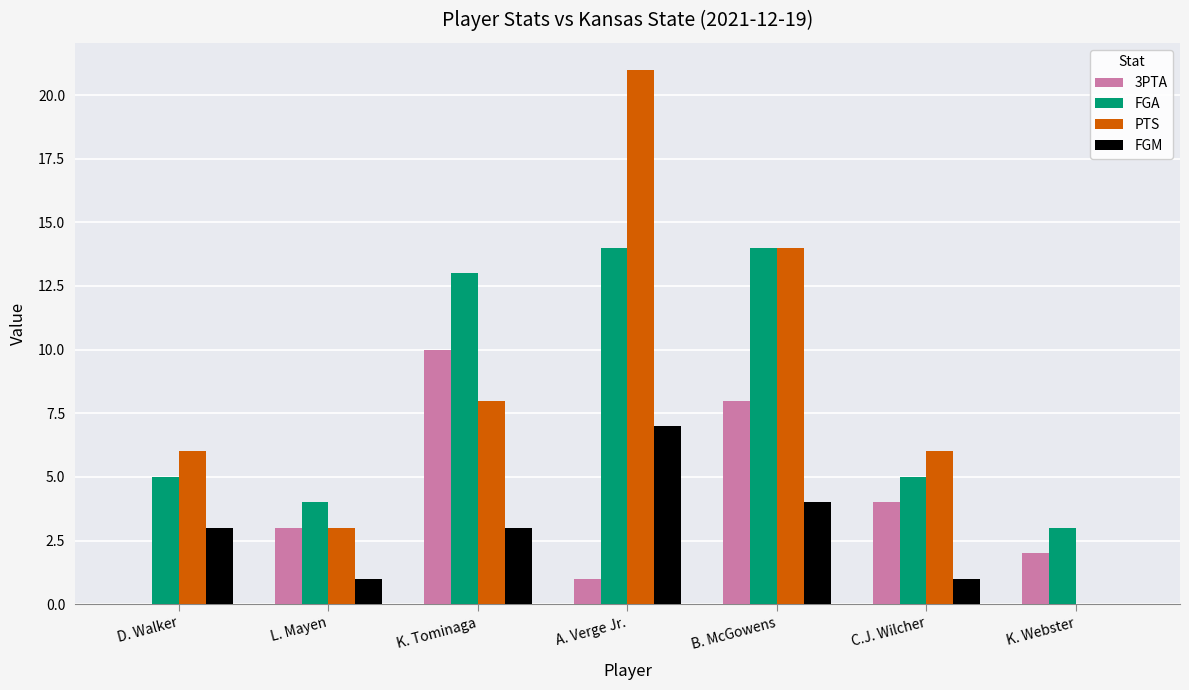

The FGM series shows 1 at C.J. Wilcher. True or false?

True